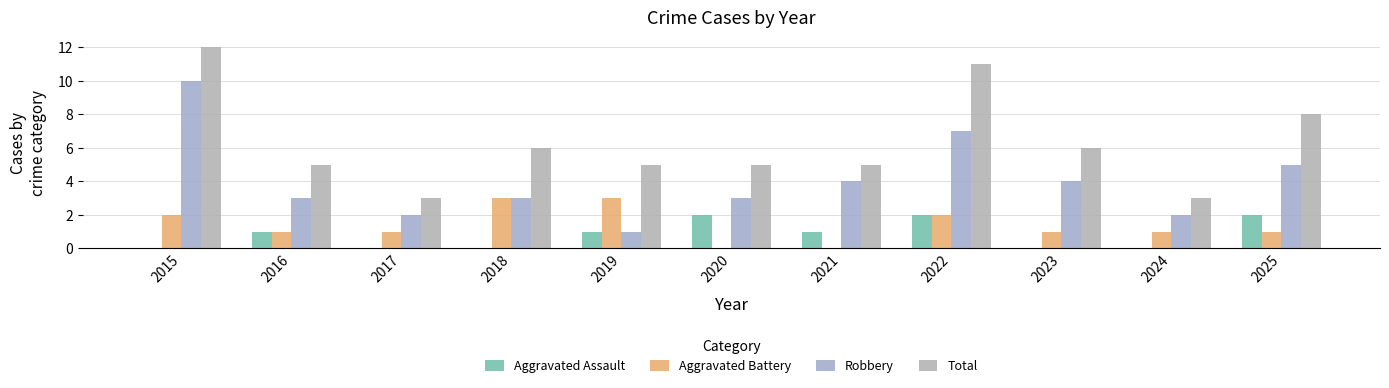

Where does the Total series first go above 5?

2015